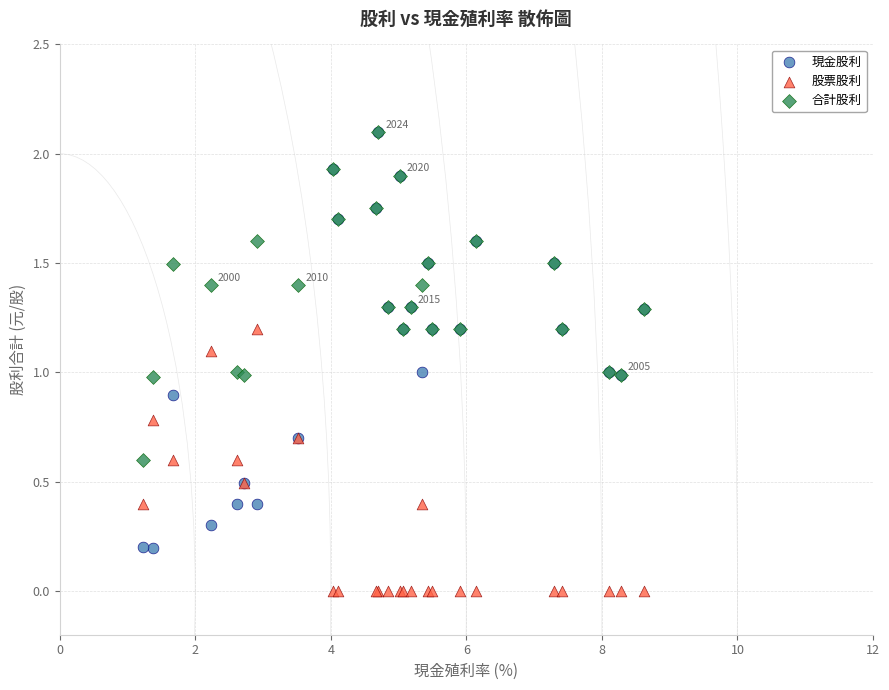

What are all the series names shown in the legend?

現金股利, 股票股利, 合計股利